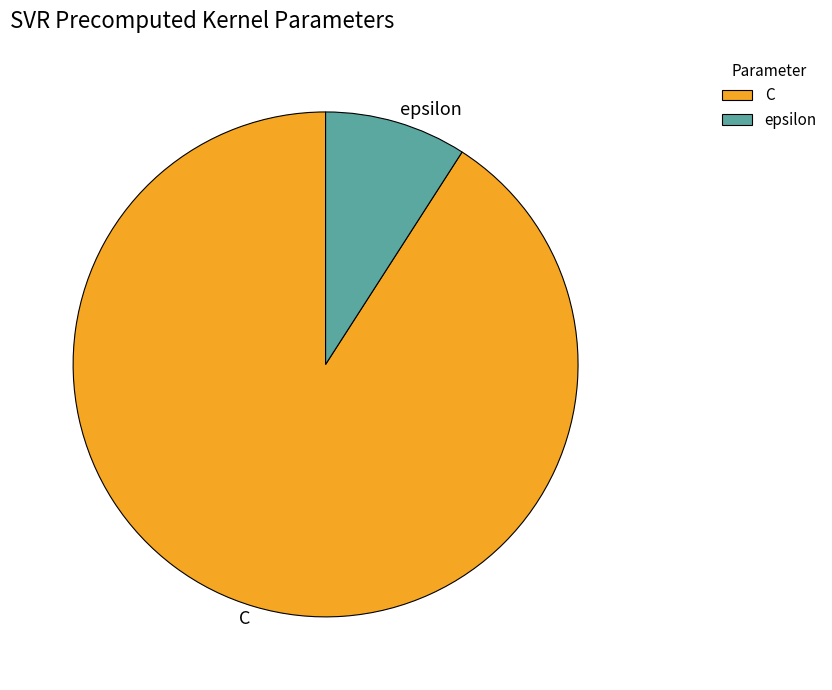

What is the ratio of the value at epsilon to the value at C?

0.1